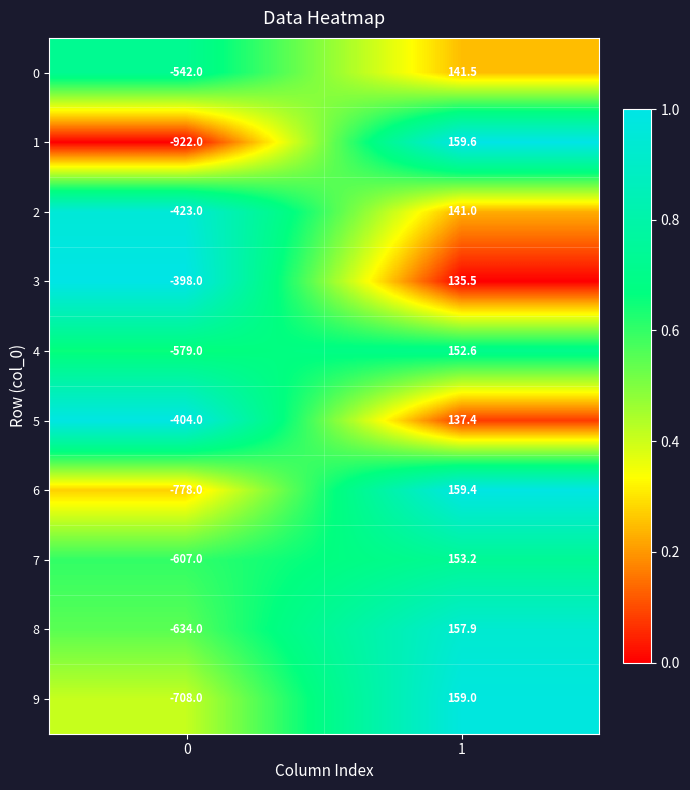

What is the lowest value of the 0 series?

-542.0